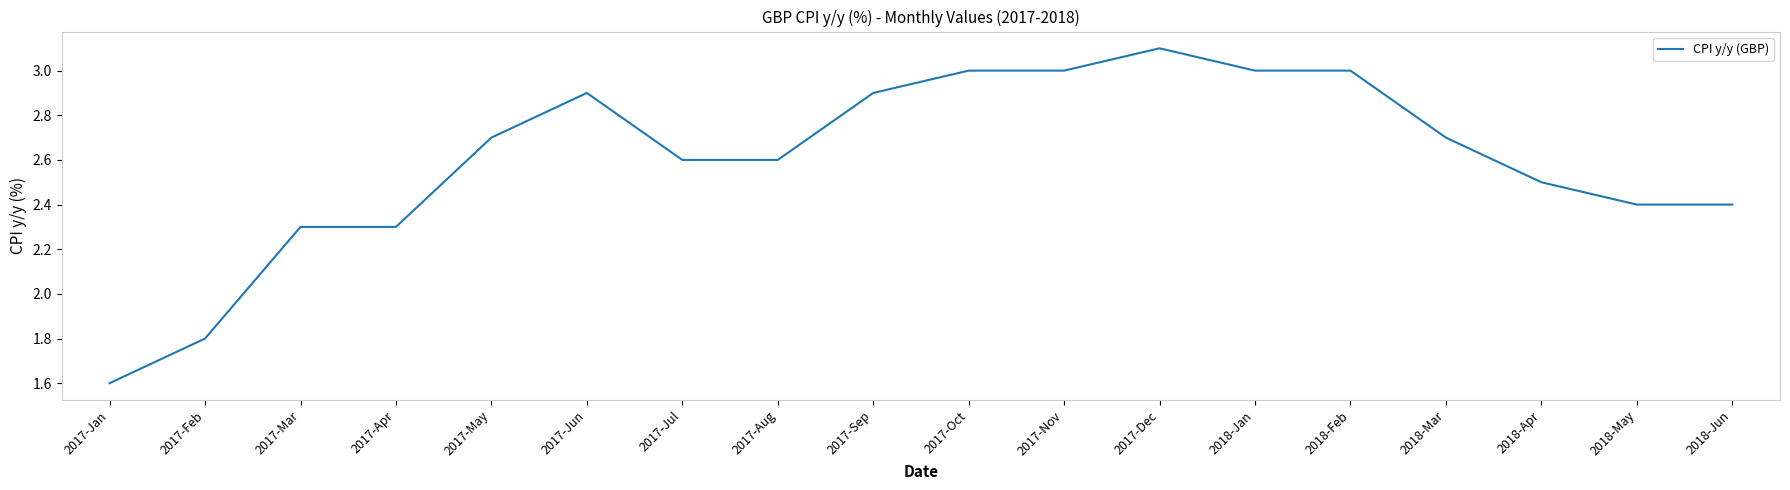

What is the difference between the values at 2017-Mar and 2017-Nov?

0.7